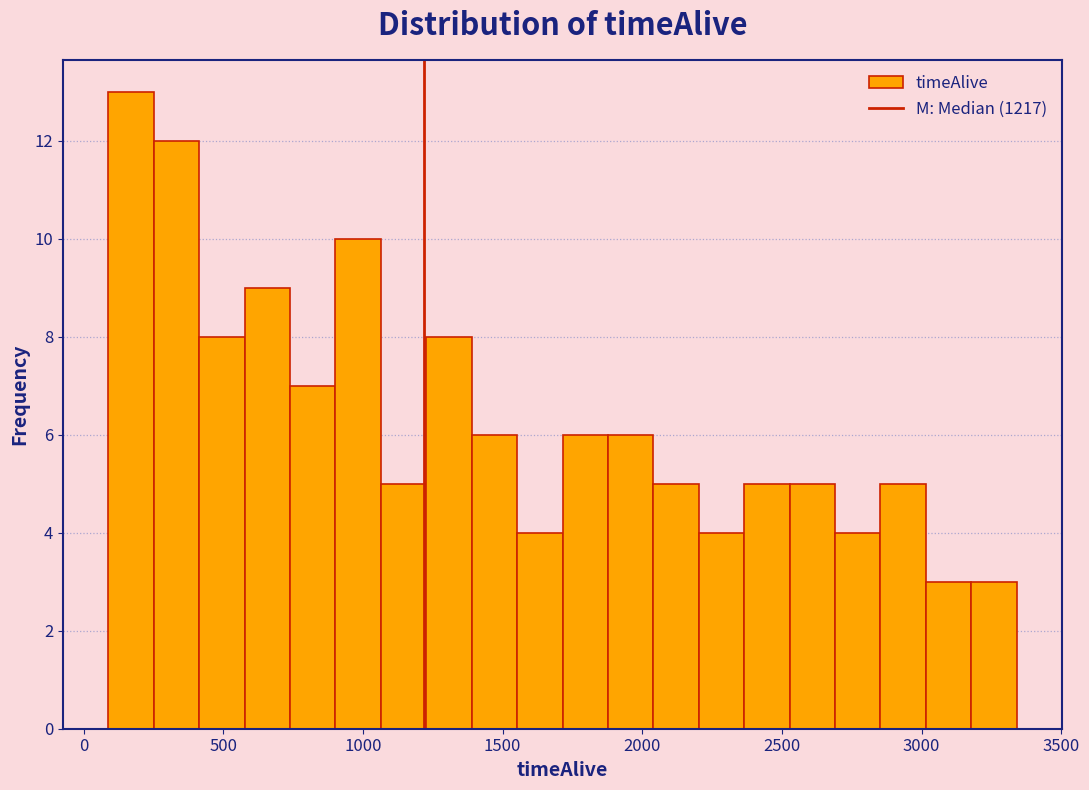

Around what value on the x-axis is the tallest bar? Give the approximate position of its centre, as read against the axis.

150